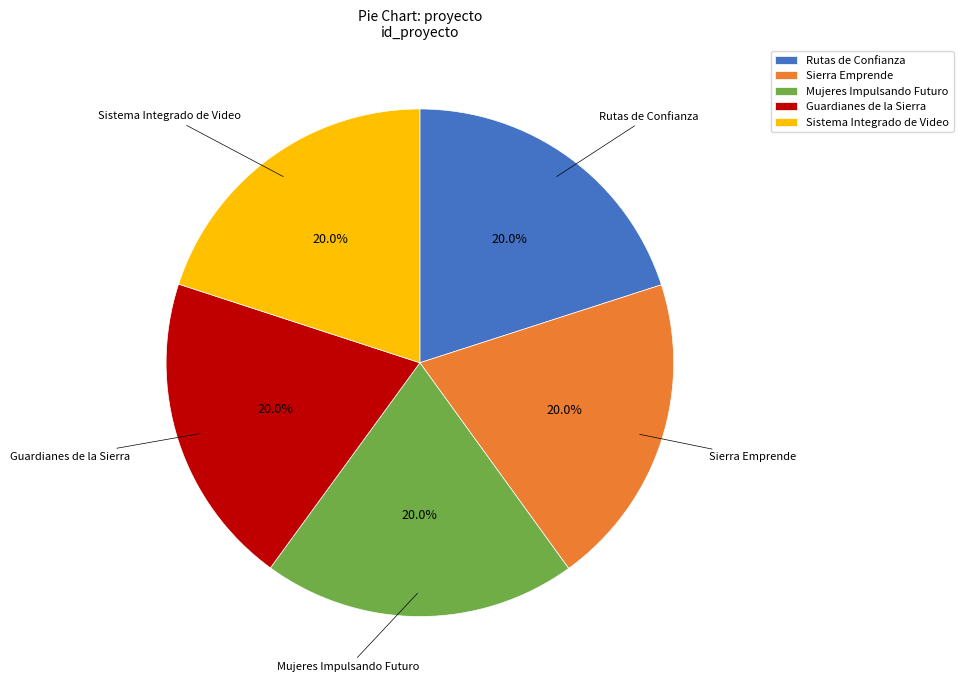

To the nearest percent, what is the average slice percentage?

20%